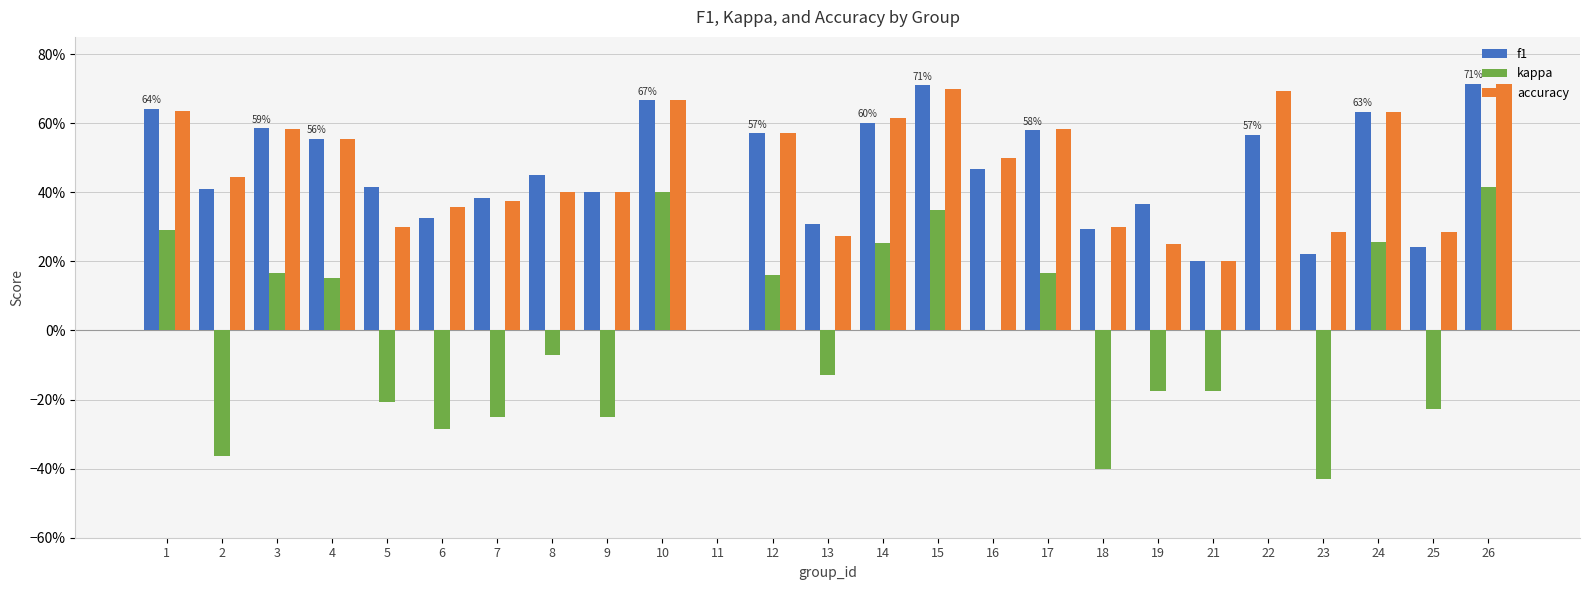

Rank the series by their maximum value, from highest to lowest.

f1, accuracy, kappa